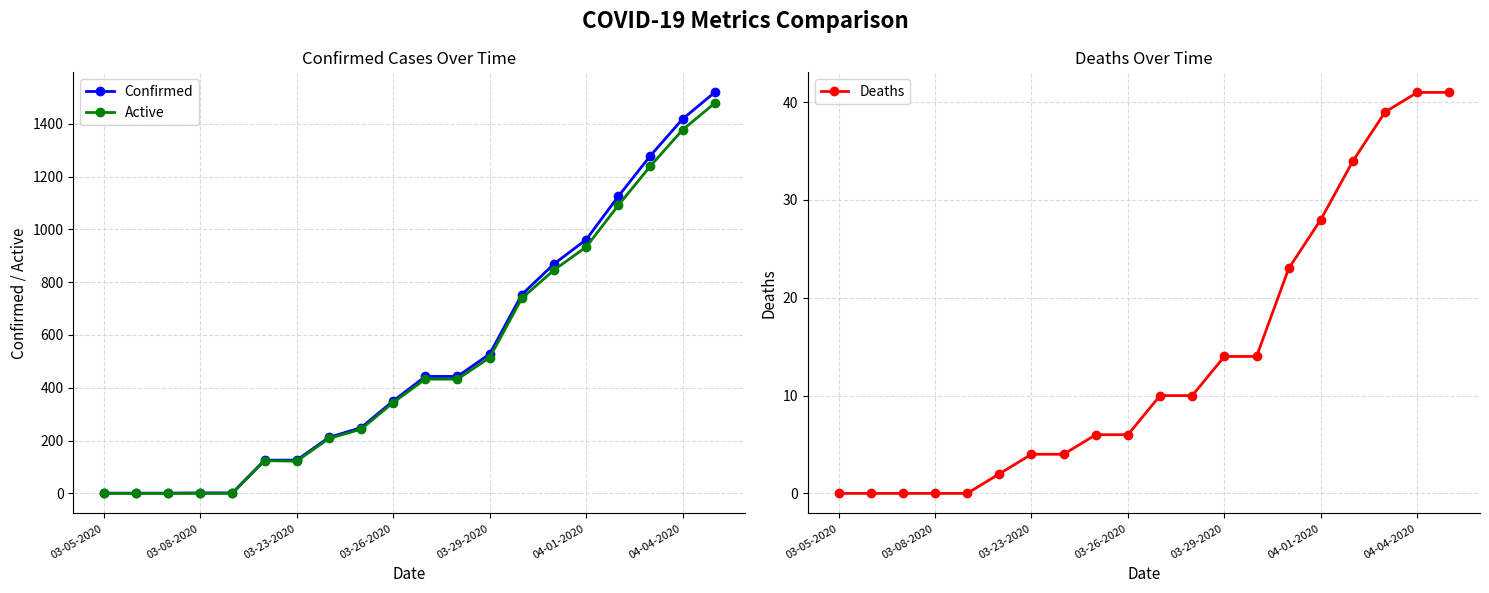

The Confirmed series shows 2 at 03-08-2020. True or false?

True